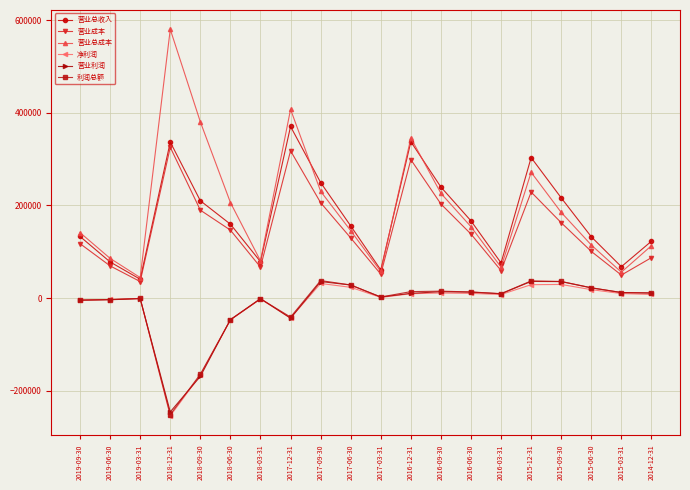

What is the value of the 营业利润 point at the 5th from the left?

-169293